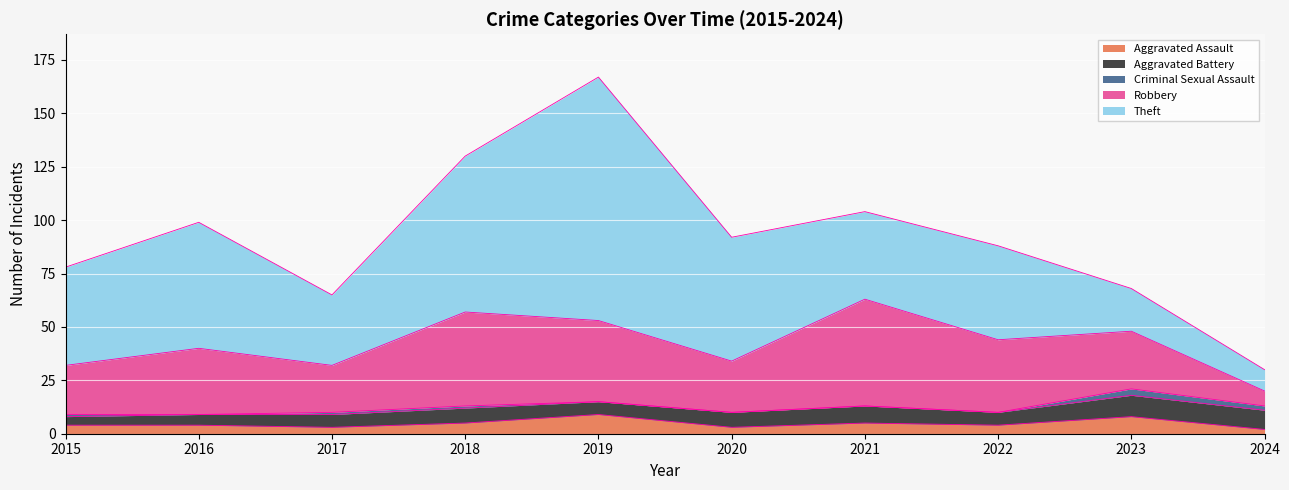

At 2018, list the series in order from largest to smallest.

Theft, Robbery, Aggravated Battery, Aggravated Assault, Criminal Sexual Assault